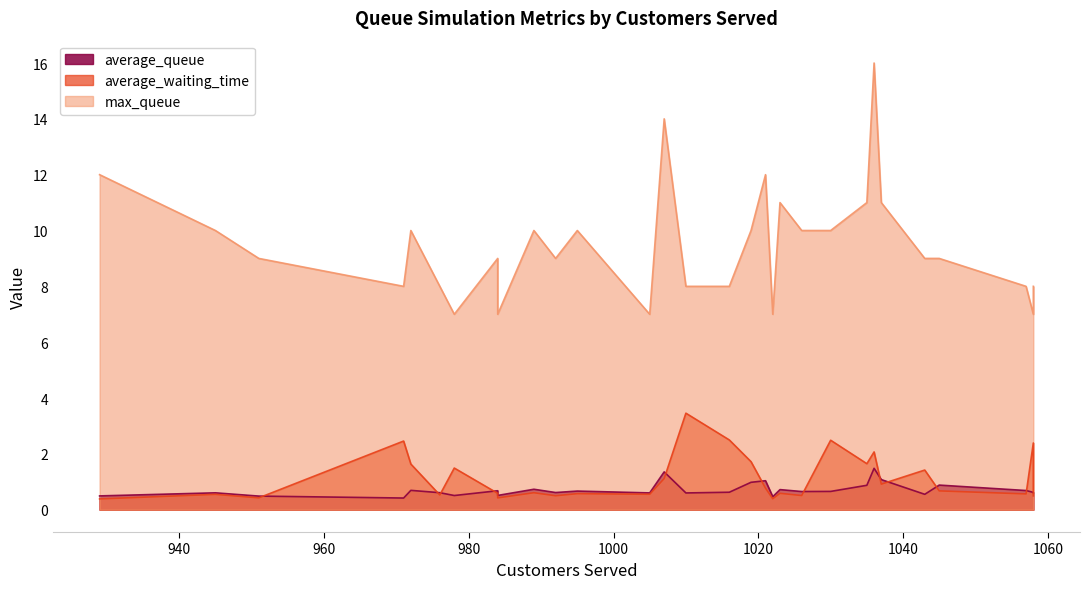

Reading left to right, what are all the values shown in this chart?

average_queue: 0.5	0.6	0.5	0.4	0.7	0.6	0.5	0.7	0.5	0.7	0.6	0.7	0.6	1.4	0.6	0.6	1.0	1.0	0.5	0.7	0.7	0.7	0.9	1.5	1.1	0.6	0.9	0.7	0.6	0.6
average_waiting_time: 0.4	0.5	0.4	2.5	1.6	0.5	1.5	0.6	0.4	0.6	0.5	0.6	0.6	1.1	3.5	2.5	1.7	0.8	0.4	0.6	0.5	2.5	1.6	2.1	0.9	1.4	0.7	0.6	2.4	0.5
max_queue: 12.0	10.0	9.0	8.0	10.0	8.0	7.0	9.0	7.0	10.0	9.0	10.0	7.0	14.0	8.0	8.0	10.0	12.0	7.0	11.0	10.0	10.0	11.0	16.0	11.0	9.0	9.0	8.0	7.0	8.0